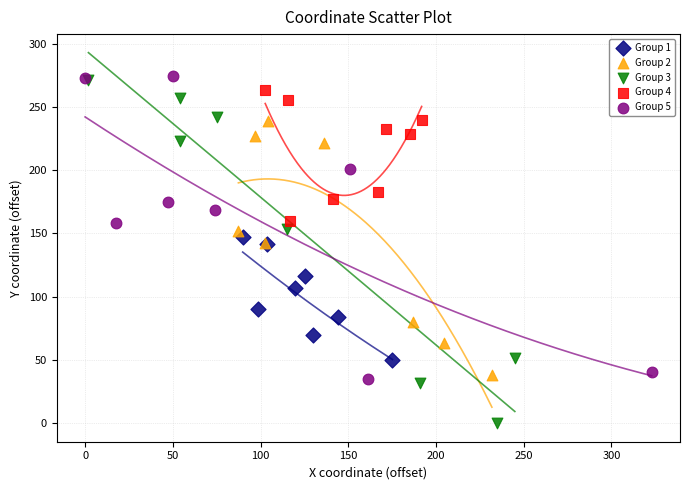

Which series contains the lowest Y value?

Group 3